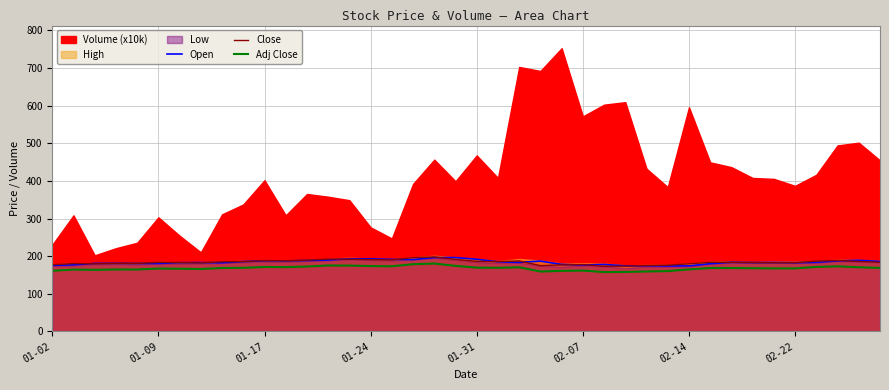

What is the minimum value for Adj Close?

157.7